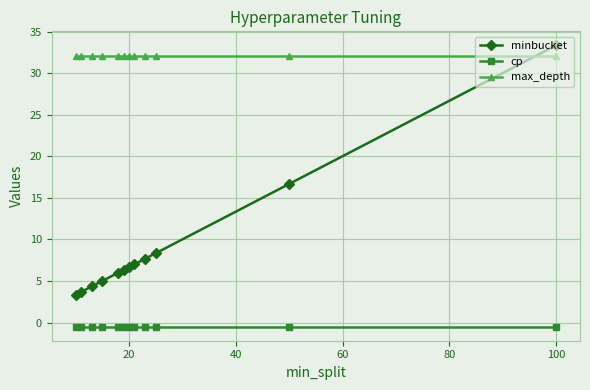

List the series in order of their overall mean, lowest first.

cp, minbucket, max_depth